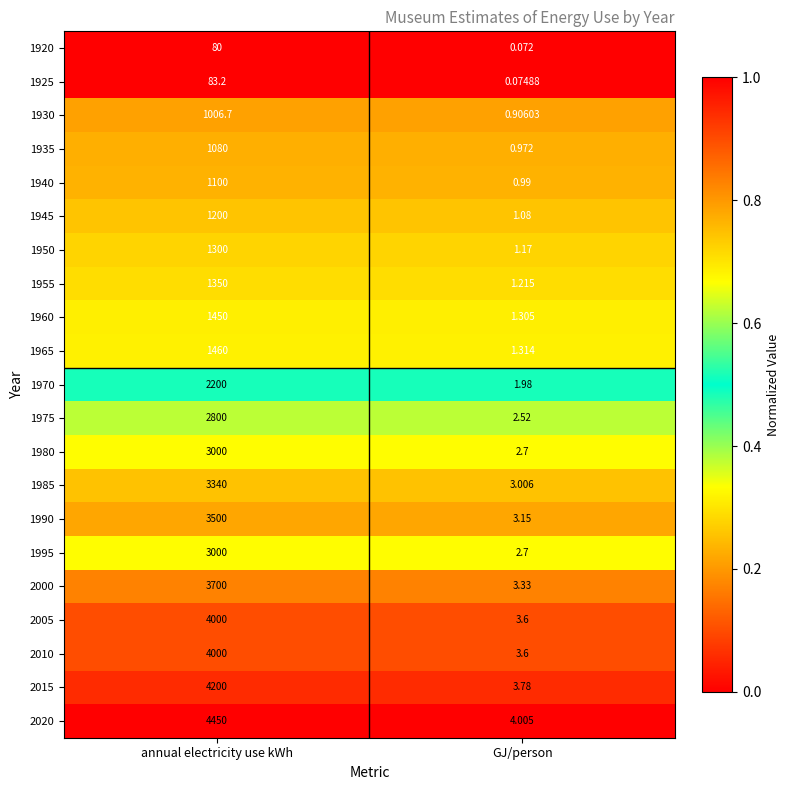

Which series has the largest range (max minus min)?

2020